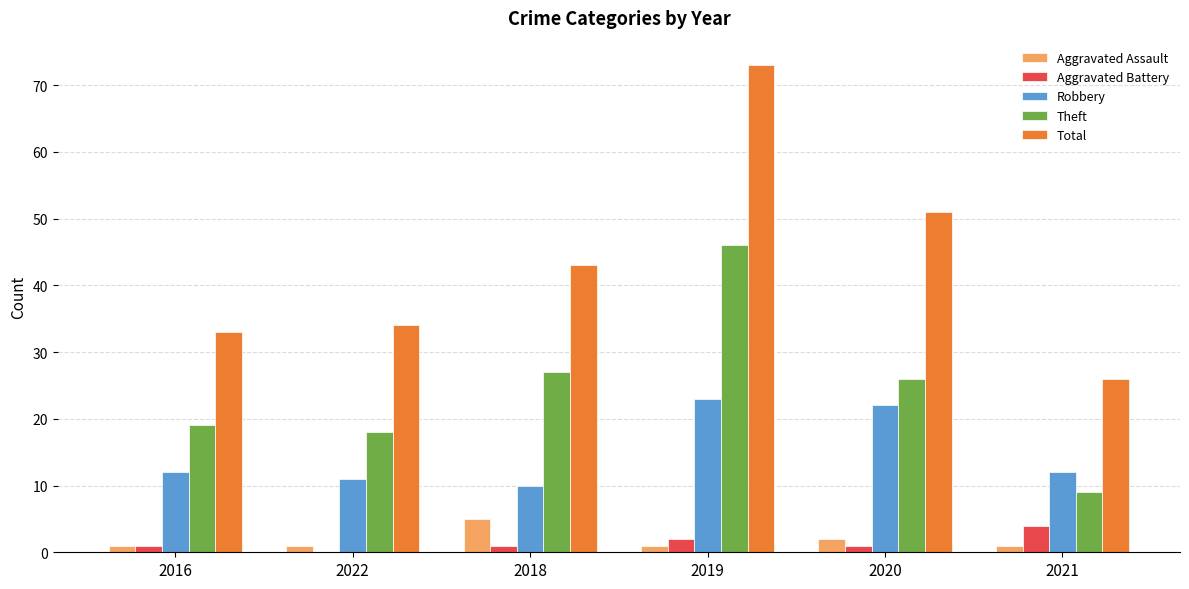

Reading left to right, what are all the values shown in this chart?

Aggravated Assault: 1	1	5	1	2	1
Aggravated Battery: 1	0	1	2	1	4
Robbery: 12	11	10	23	22	12
Theft: 19	18	27	46	26	9
Total: 33	34	43	73	51	26